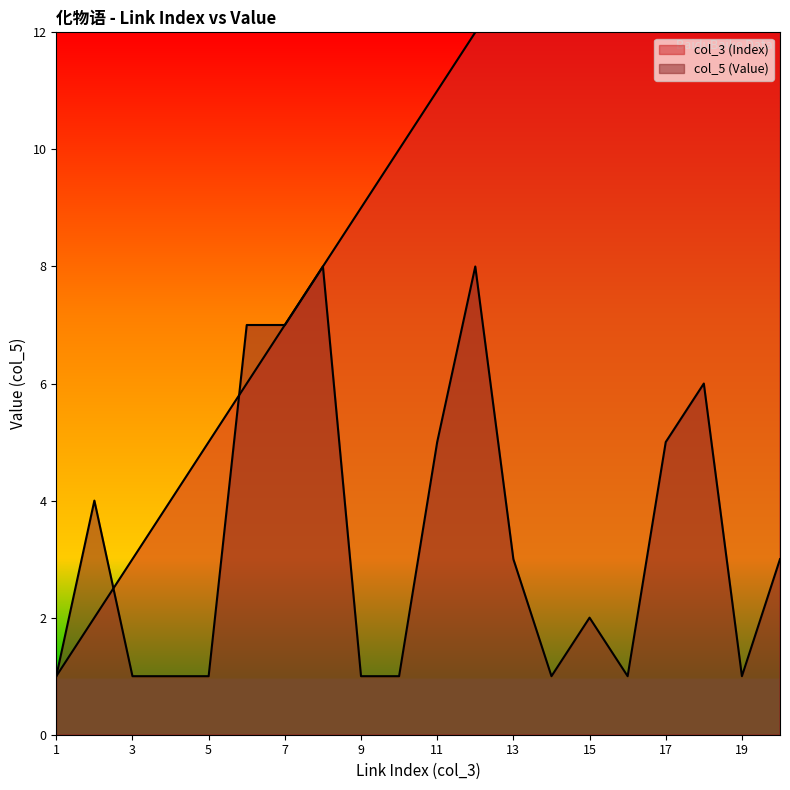

What is the difference between the maximum and second lowest values in the col_3 (Index) series?

18